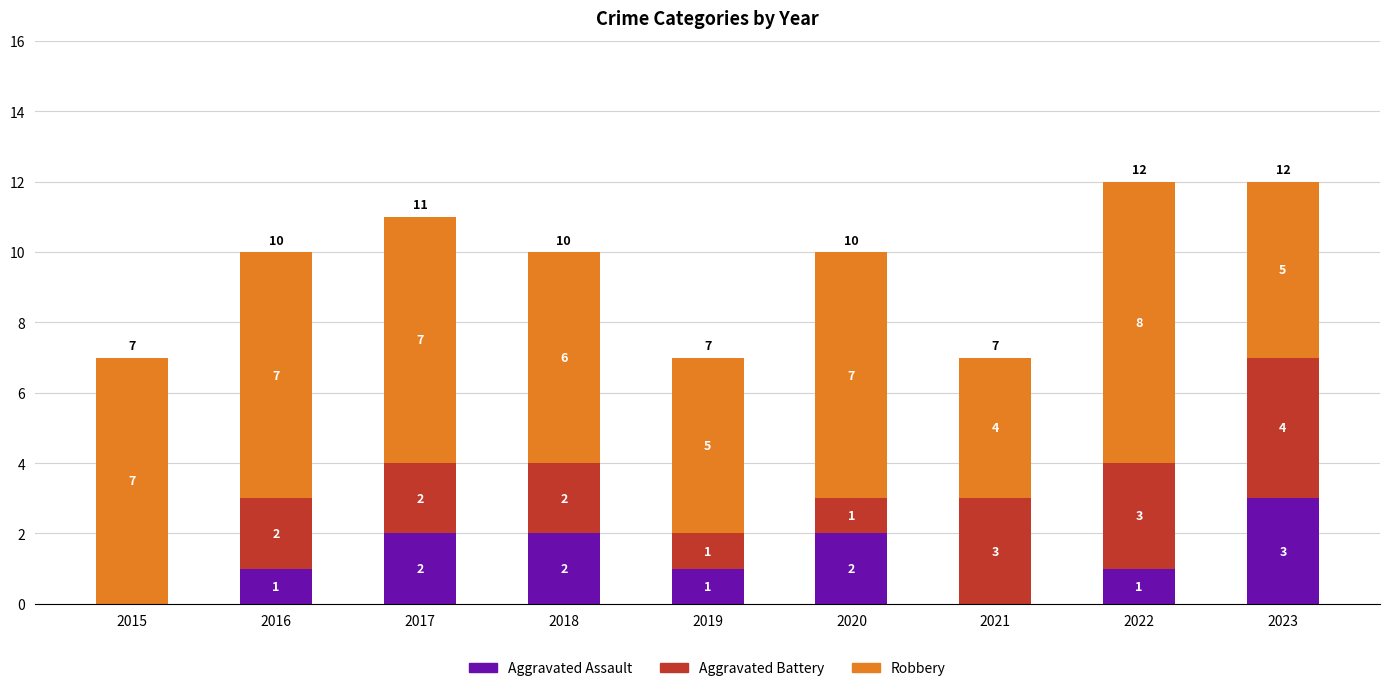

What is the total value across all series at 2016?

10